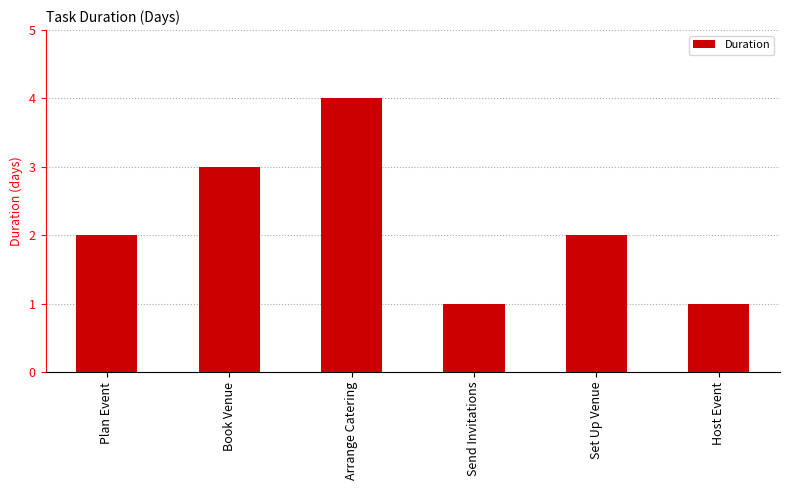

Between Send Invitations and Plan Event, which is larger?

Plan Event